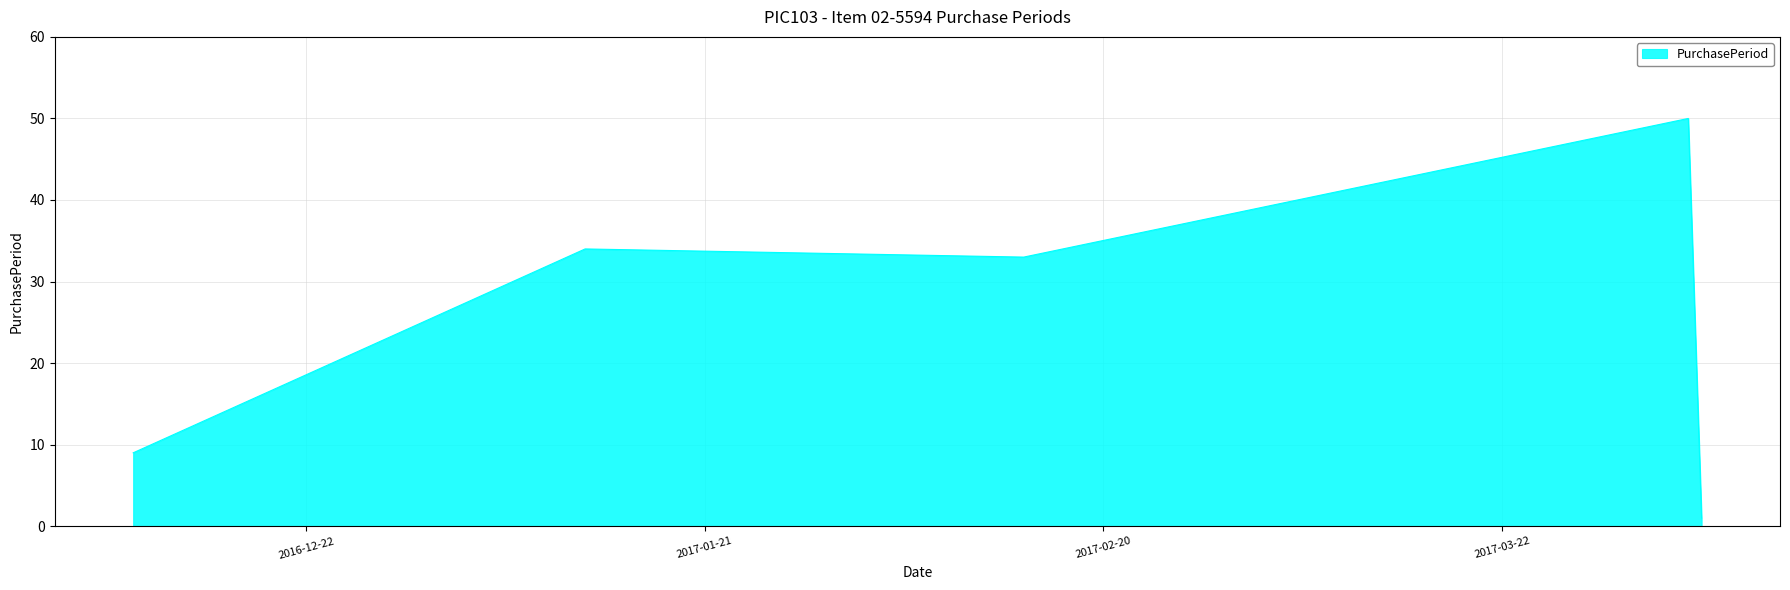

What is the difference between the maximum and minimum values?

49